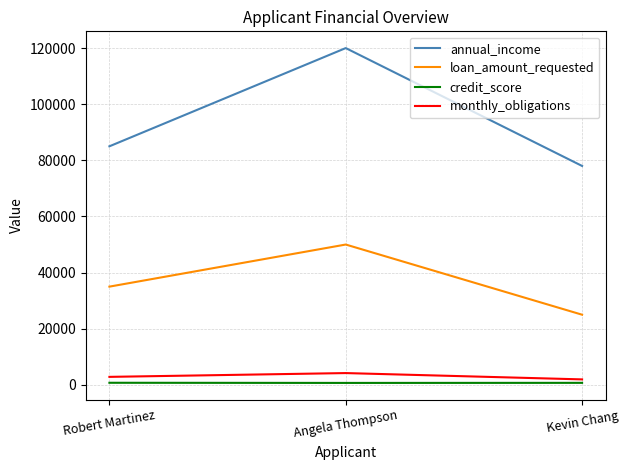

Rank the series at Robert Martinez from highest to lowest value.

annual_income, loan_amount_requested, monthly_obligations, credit_score